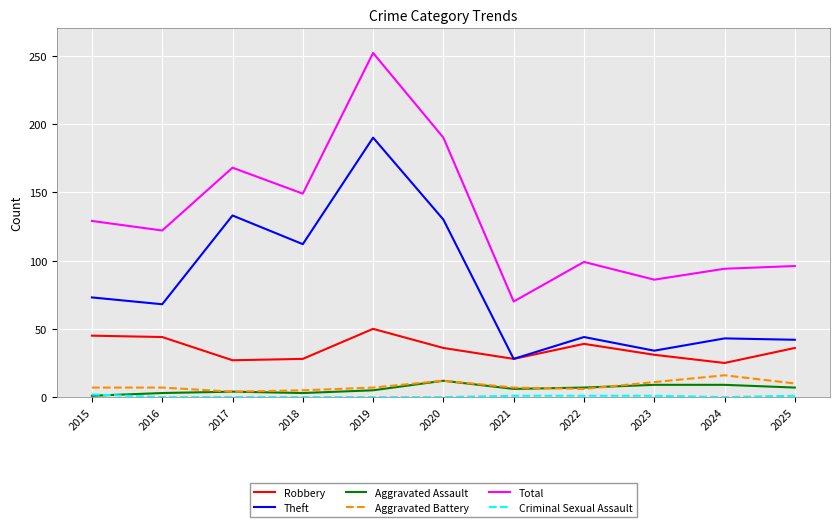

How many interior local valleys does the Total series have?

4